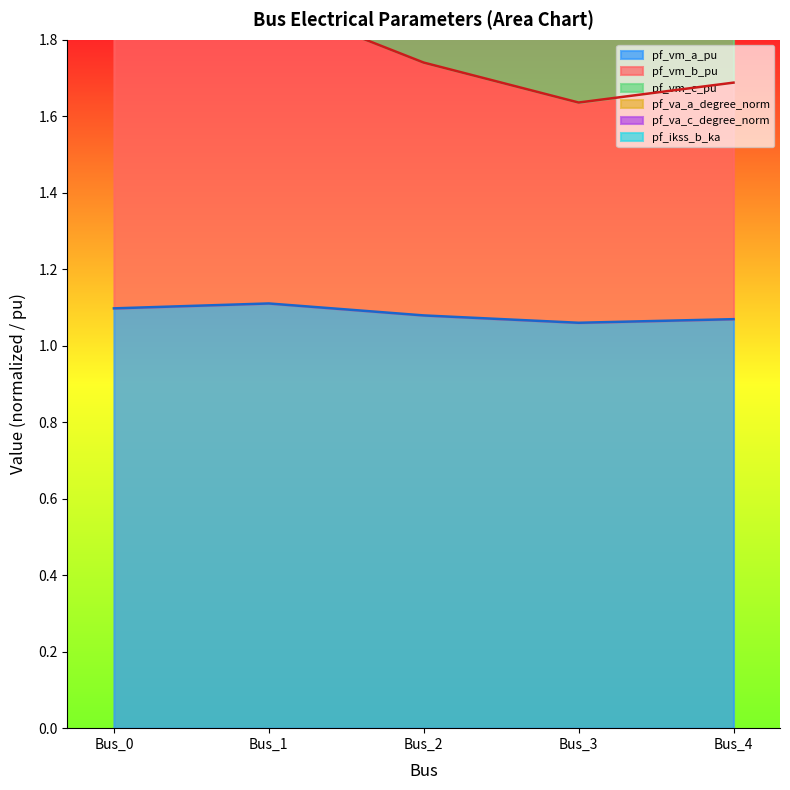

What is the value of the pf_vm_a_pu point at the 5th from the left?

1.1